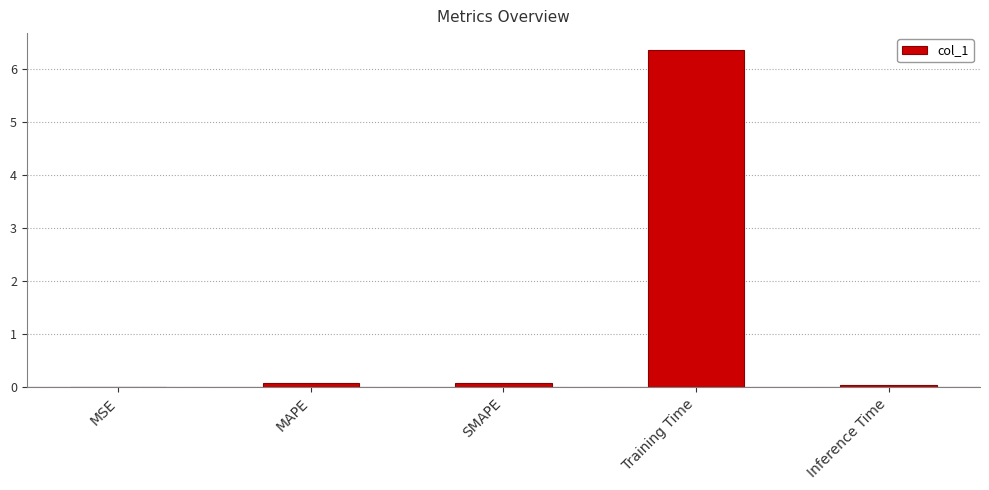

Is it true that the value at MSE is 0.0?

True